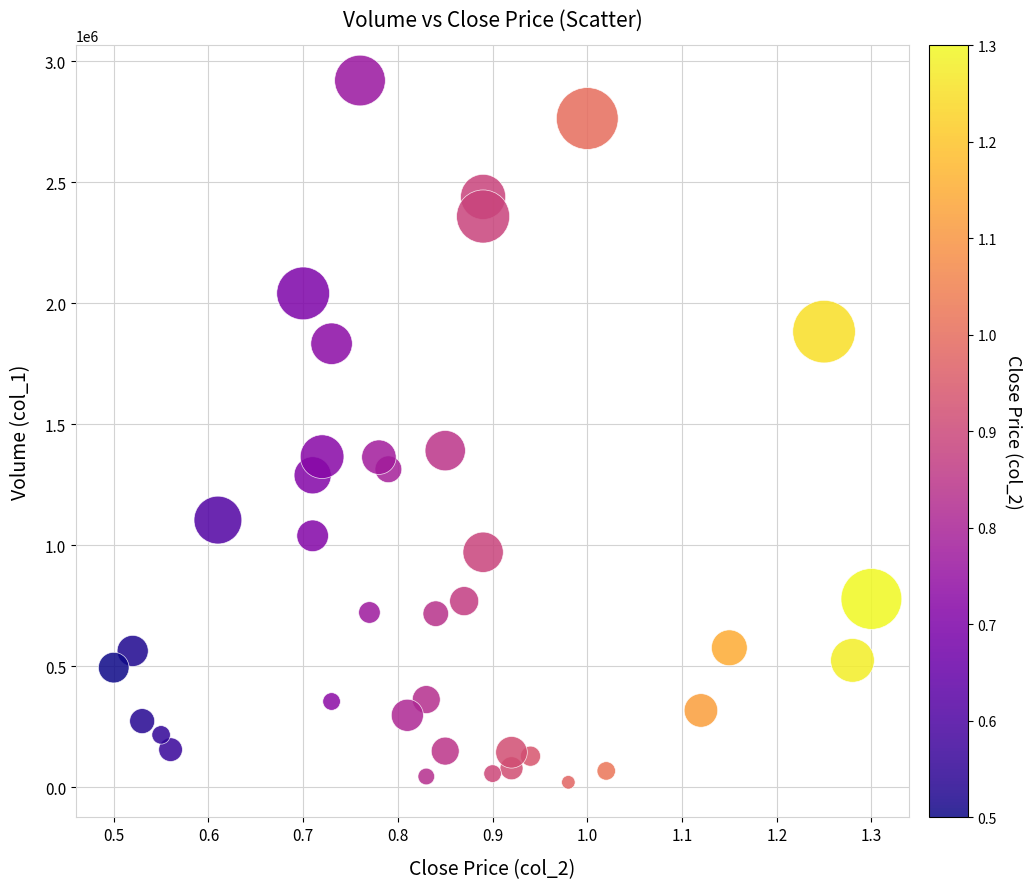

What is the range of Y values (max minus min)?

2901000